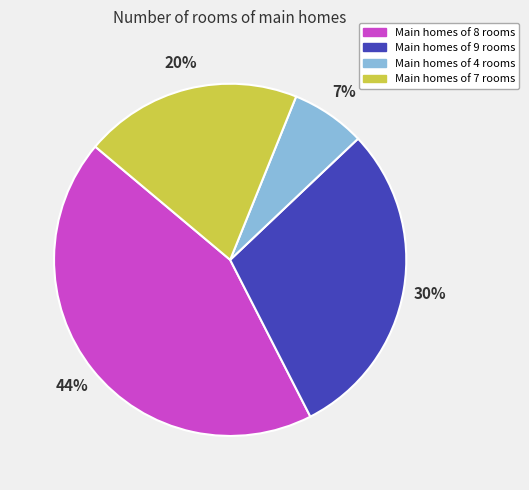

Rank the categories by value from lowest to highest.

Main homes of 4 rooms, Main homes of 7 rooms, Main homes of 9 rooms, Main homes of 8 rooms